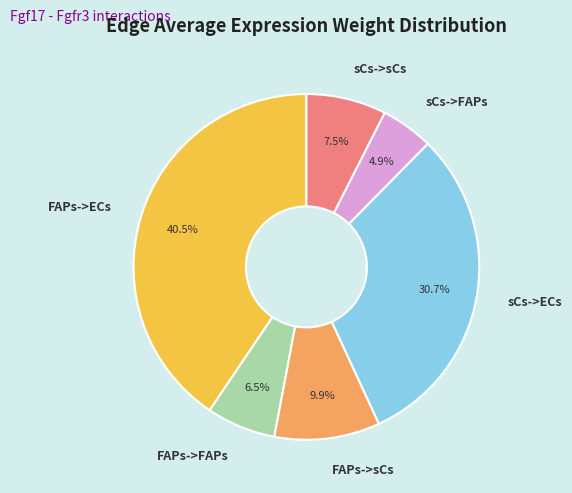

How many segments does this pie chart have?

6